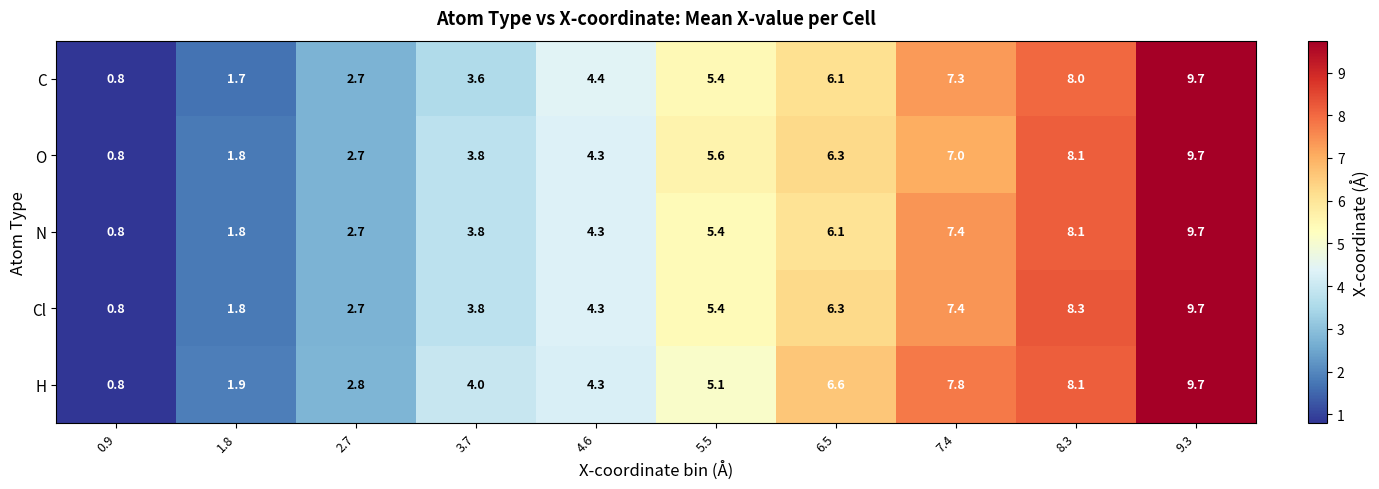

Which category has the lowest value across all series?

0.9